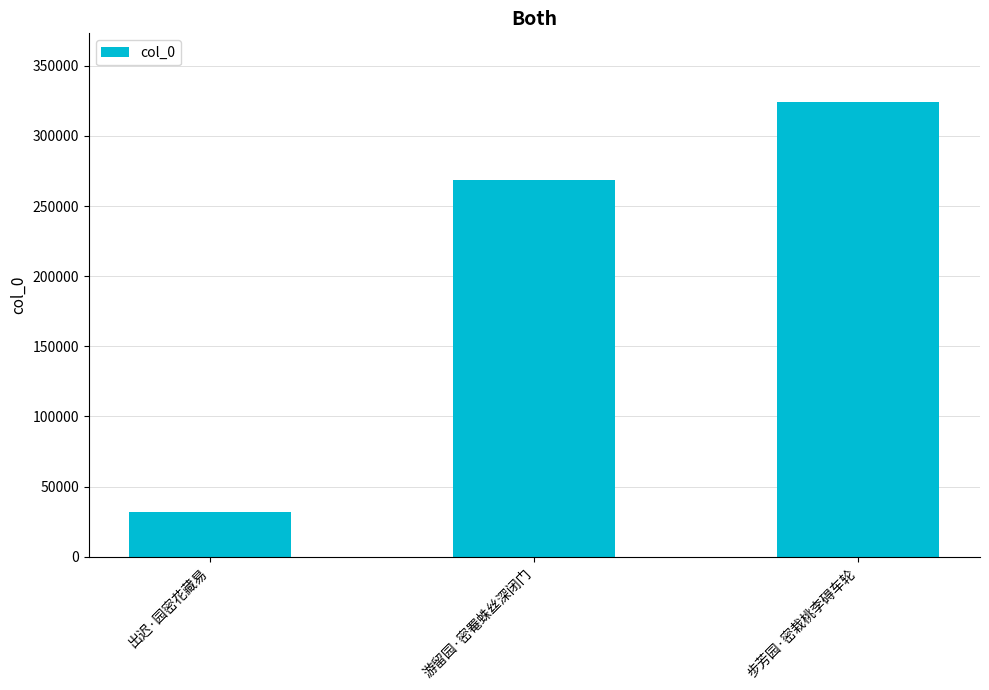

What is the ratio of the value at 出迟·园密花藏易 to the value at 步芳园·密栽桃李碍车轮?

0.1